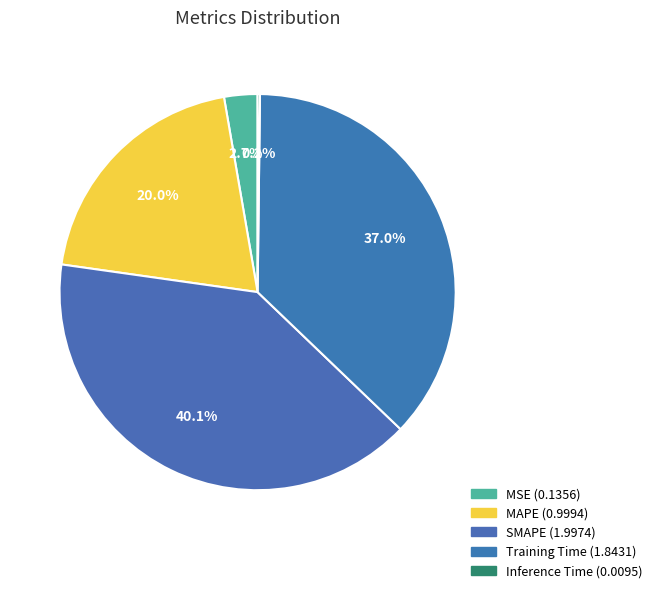

To the nearest percent, what is the average slice percentage?

20%